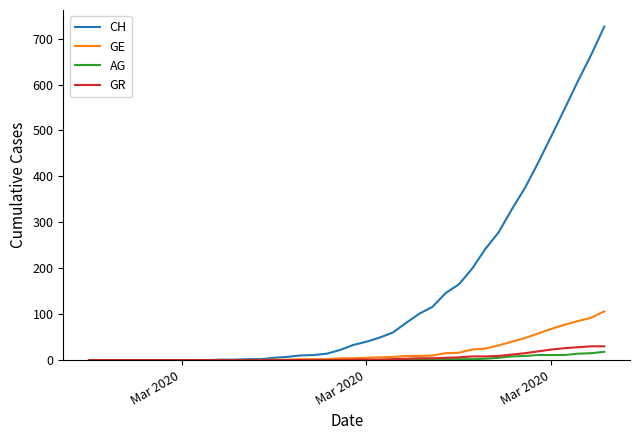

What is the highest value of the CH series?

726